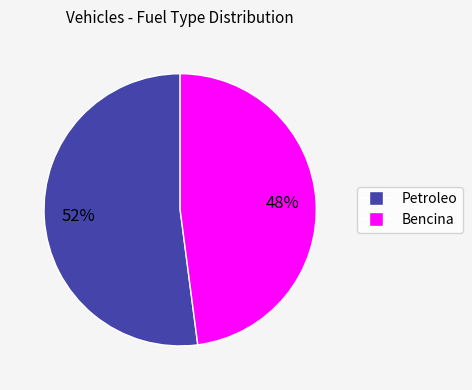

What is the largest slice in the pie chart?

Petroleo